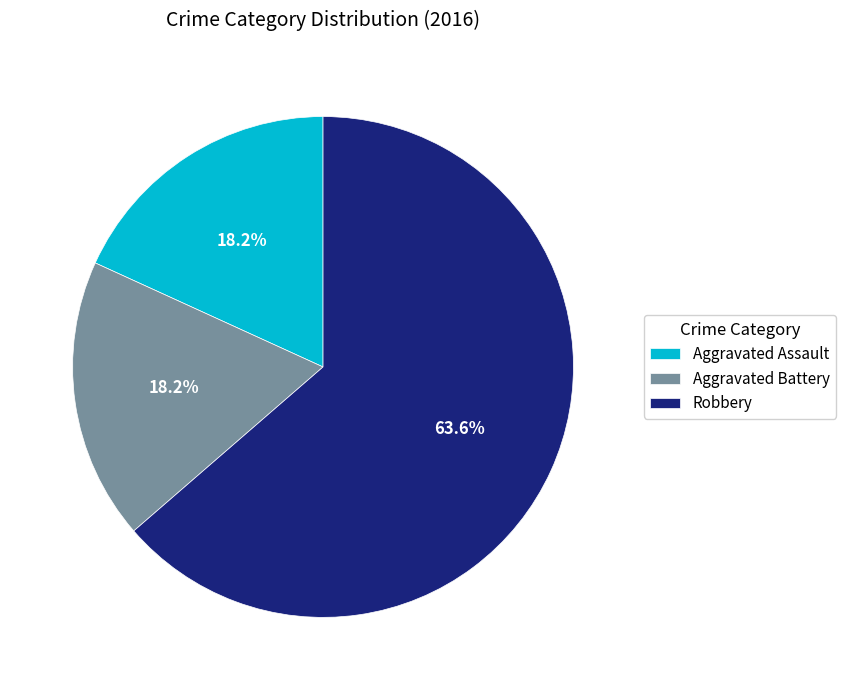

Is there any slice that represents more than half of the pie?

Yes